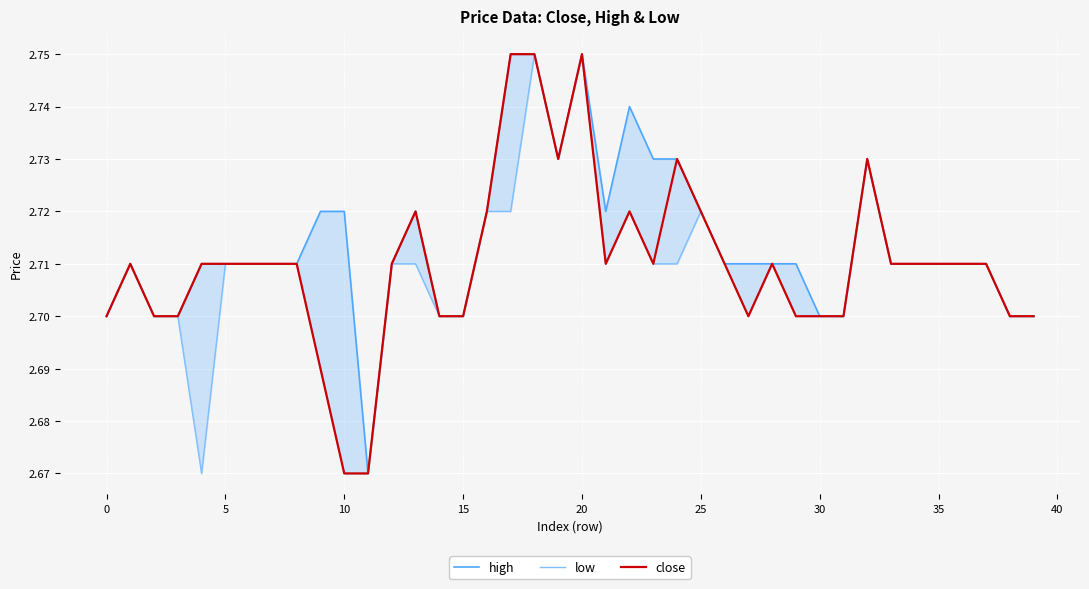

Is it true that close equals 1.3 at 35?

False